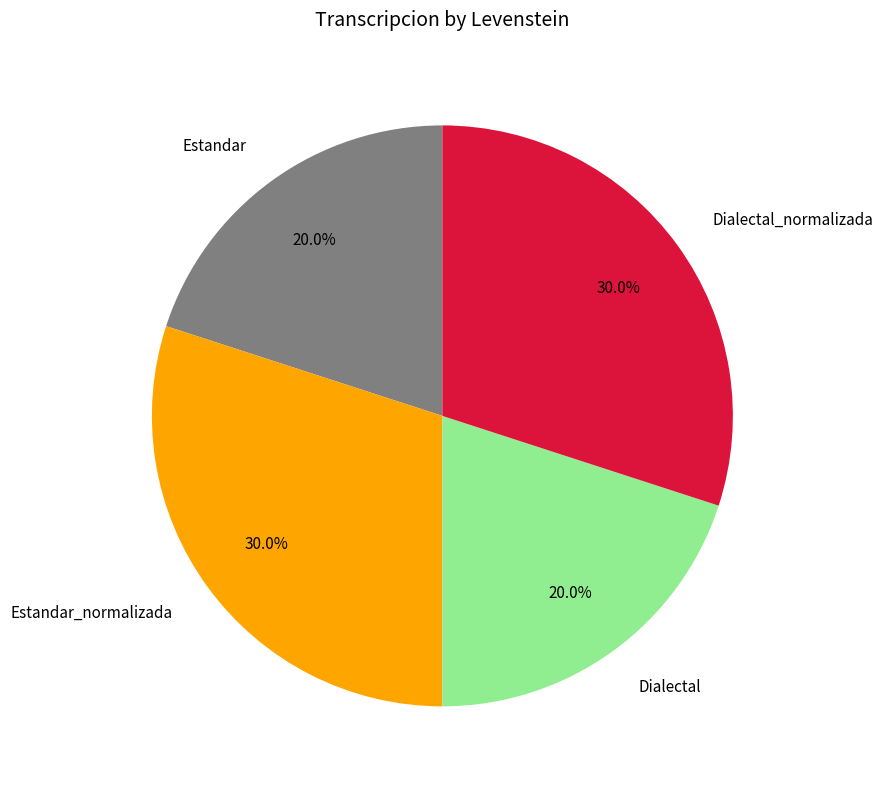

What is the ratio of the value at Dialectal to the value at Estandar_normalizada?

0.7